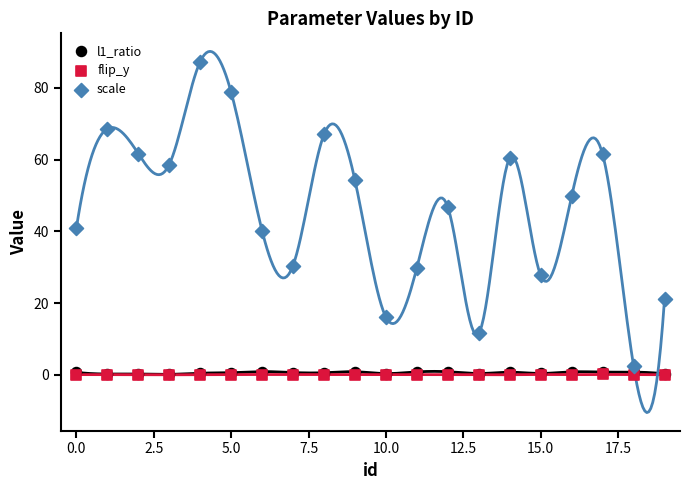

What are all the series names shown in the legend?

l1_ratio, flip_y, scale